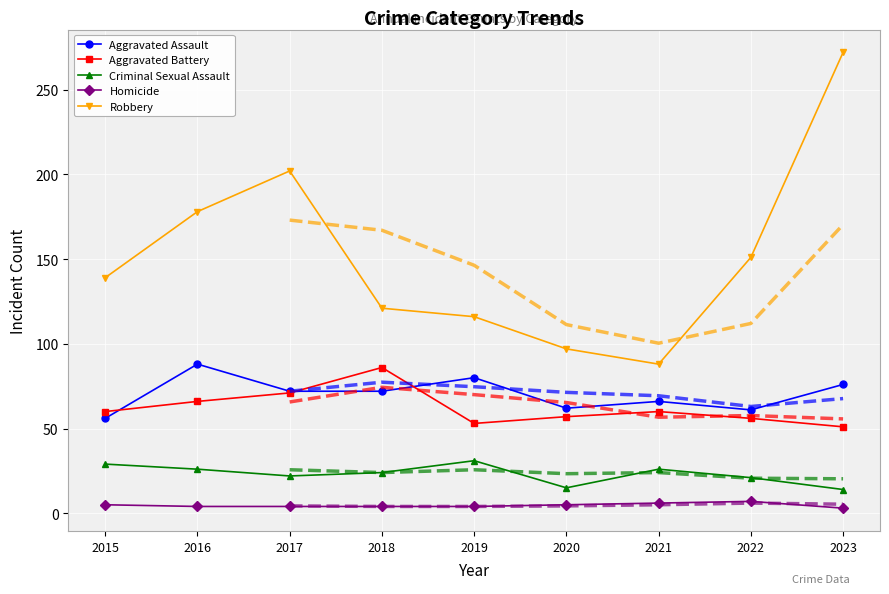

How many values in the Homicide series are below 4?

1